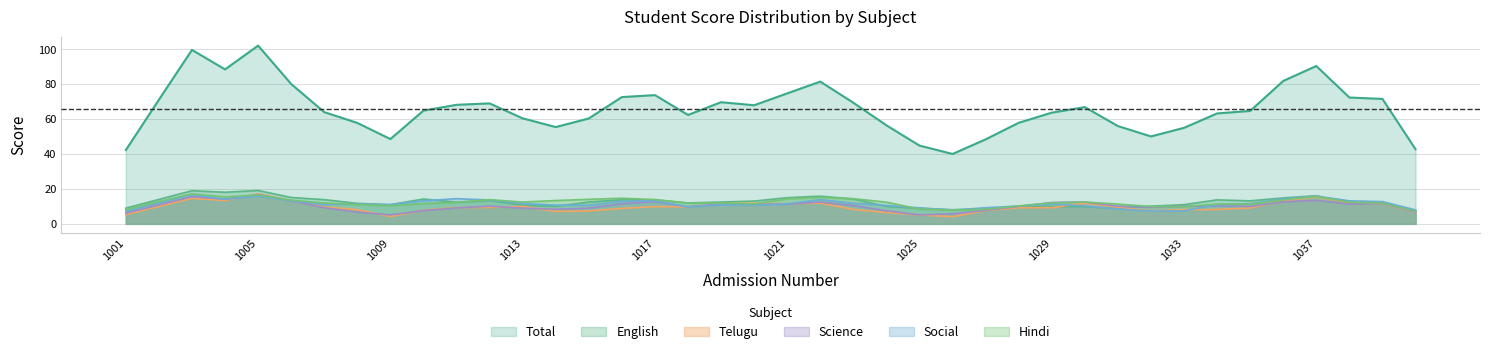

What is the sum of all Hindi values?

489.3